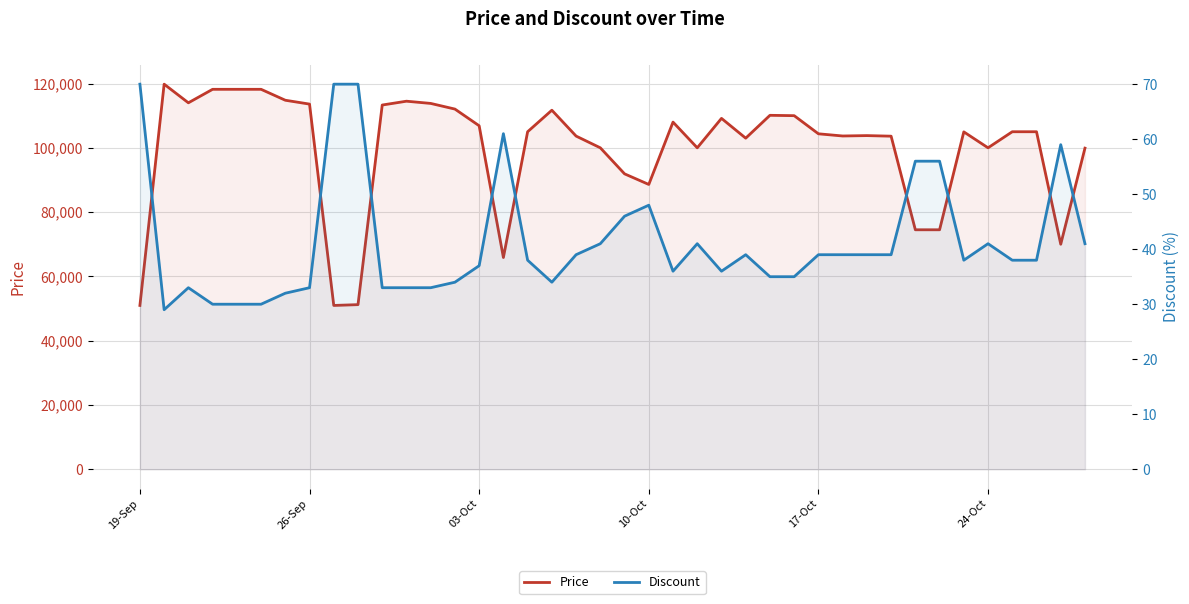

True or false: Discount and Price cross at least once.

False